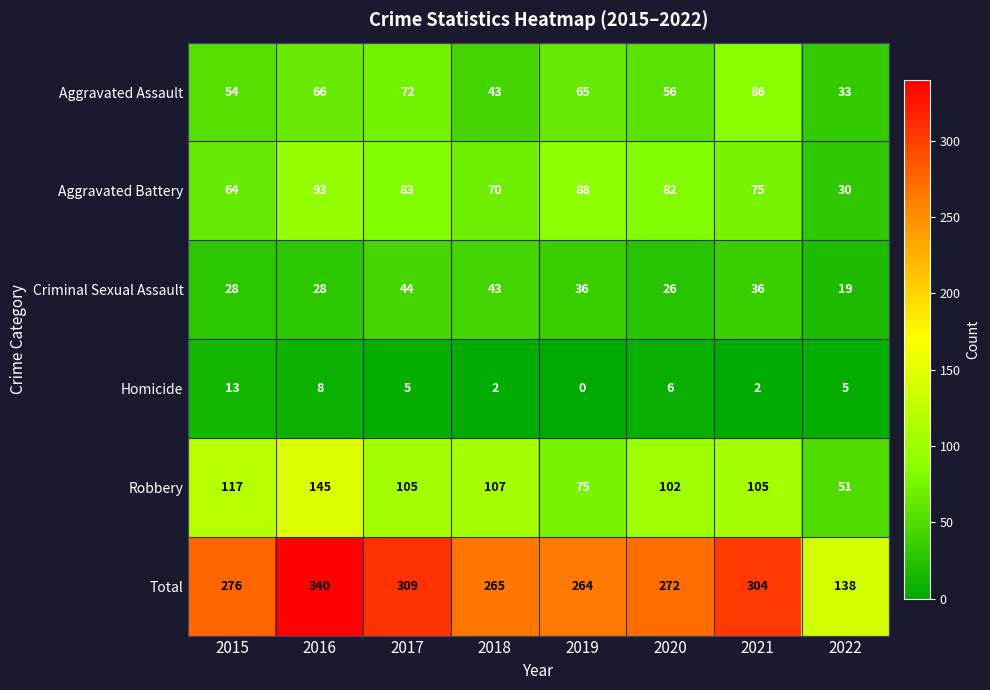

What is the sum of the Robbery values at 2022 and 2016?

196